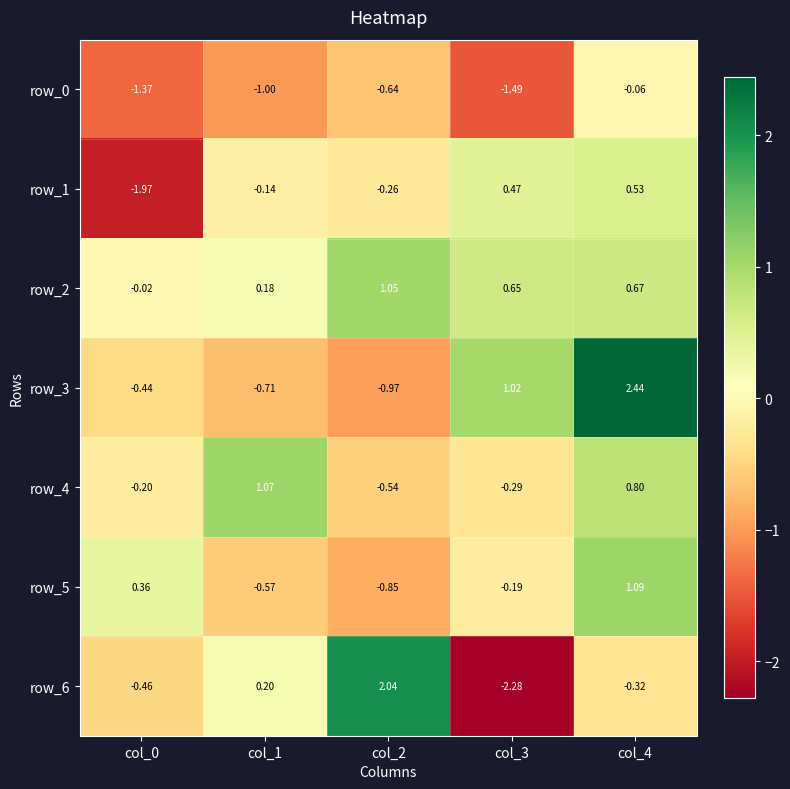

What is the sum of all row_3 values?

1.3